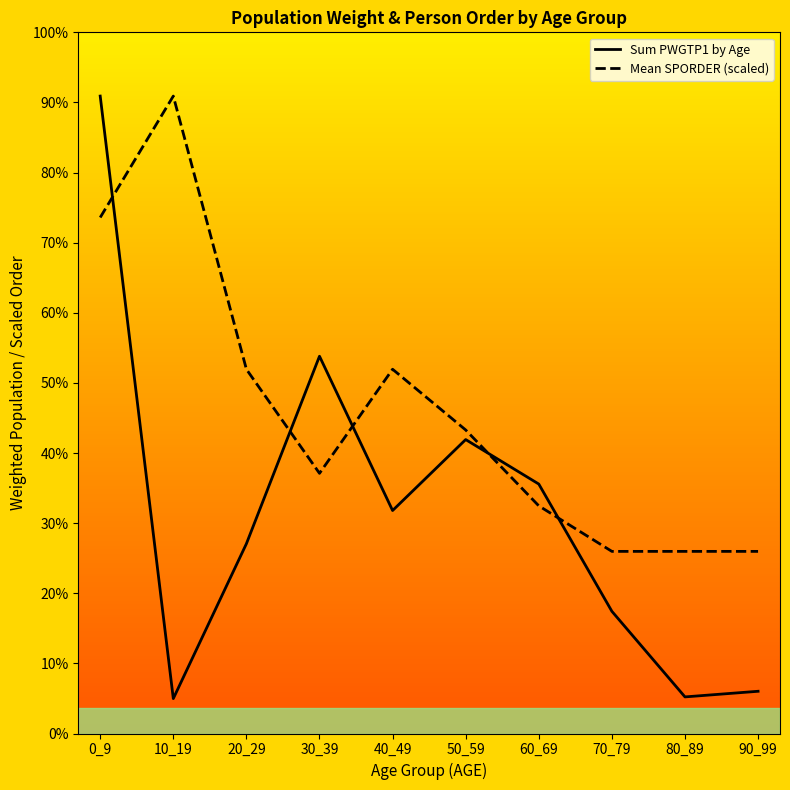

Which series ends up on top after the final intersection of Mean SPORDER (scaled) and Sum PWGTP1 by Age?

Mean SPORDER (scaled)